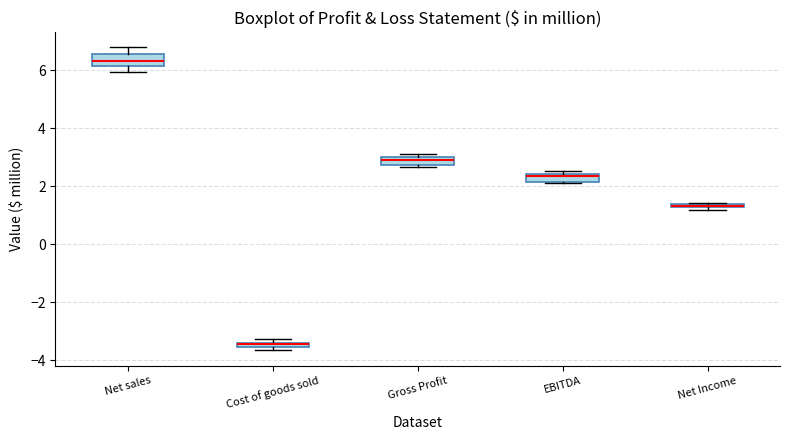

Where is the lower edge of the box for Net Income on the y-axis? The values are not printed on the chart, so give them approximately, as read against the axis.

1.2